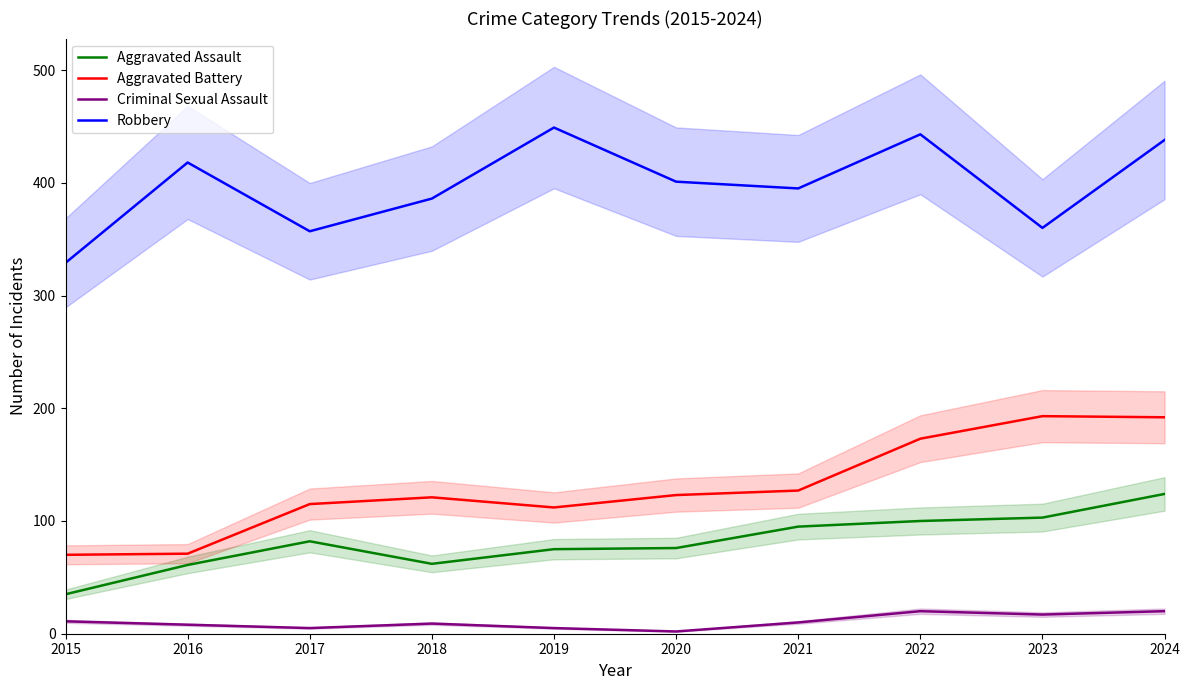

What is the spread (max minus min) of values at 2020?

399